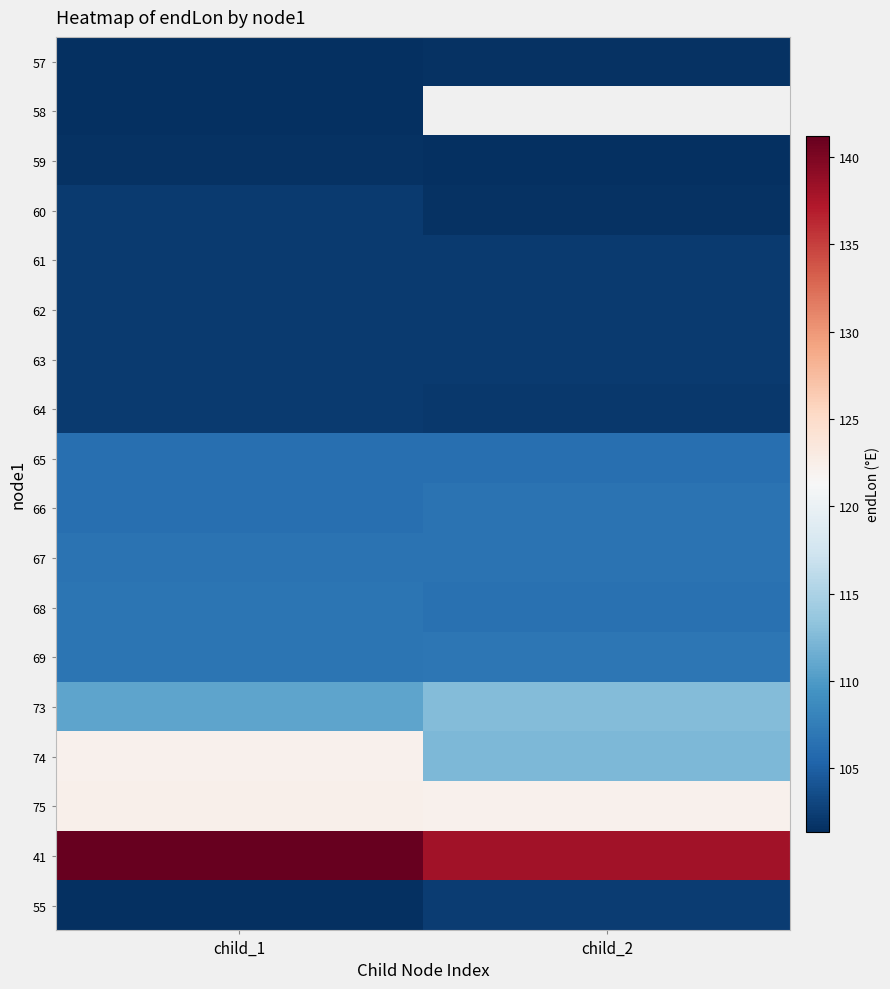

What is the highest value of the 58 series?

101.4